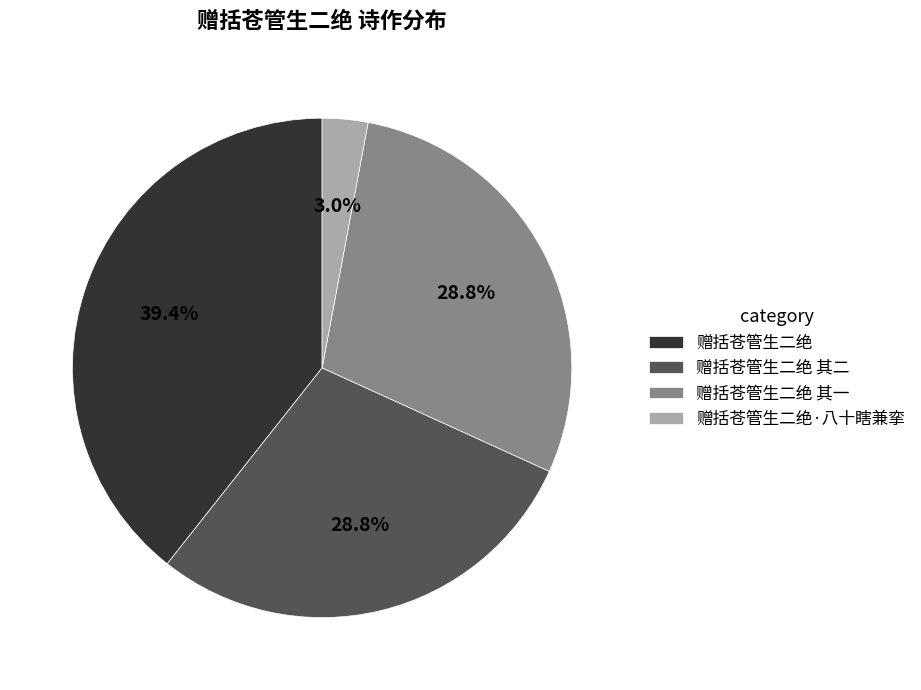

Which category has the biggest portion of the pie?

赠括苍管生二绝